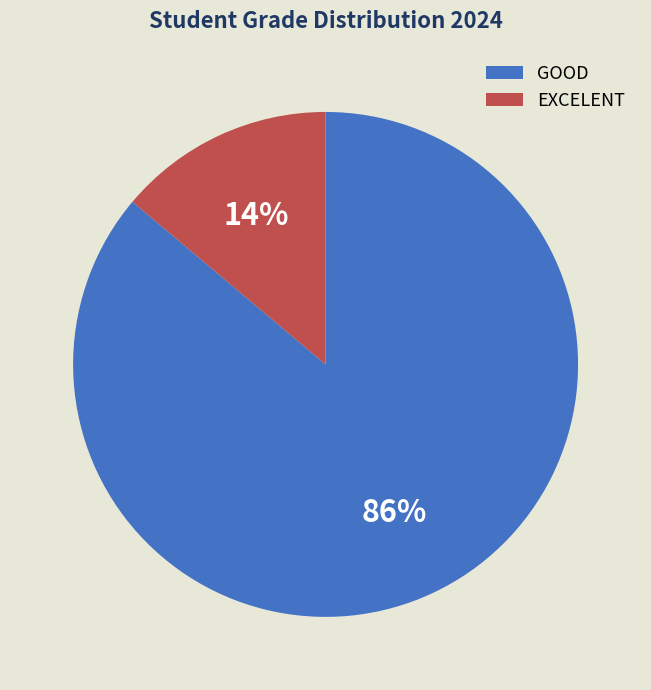

Count the number of slices in the pie.

2